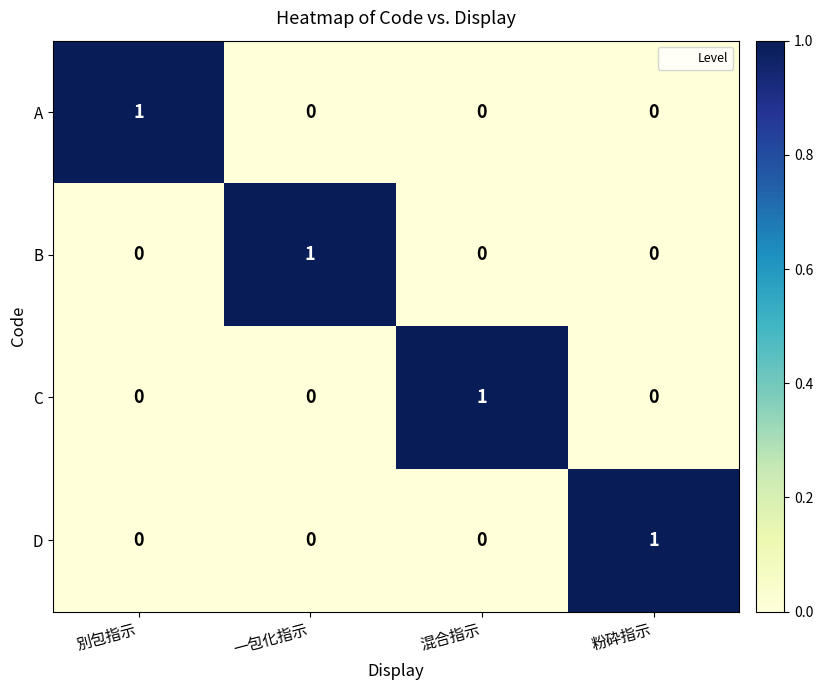

How many data points does each series have?

4